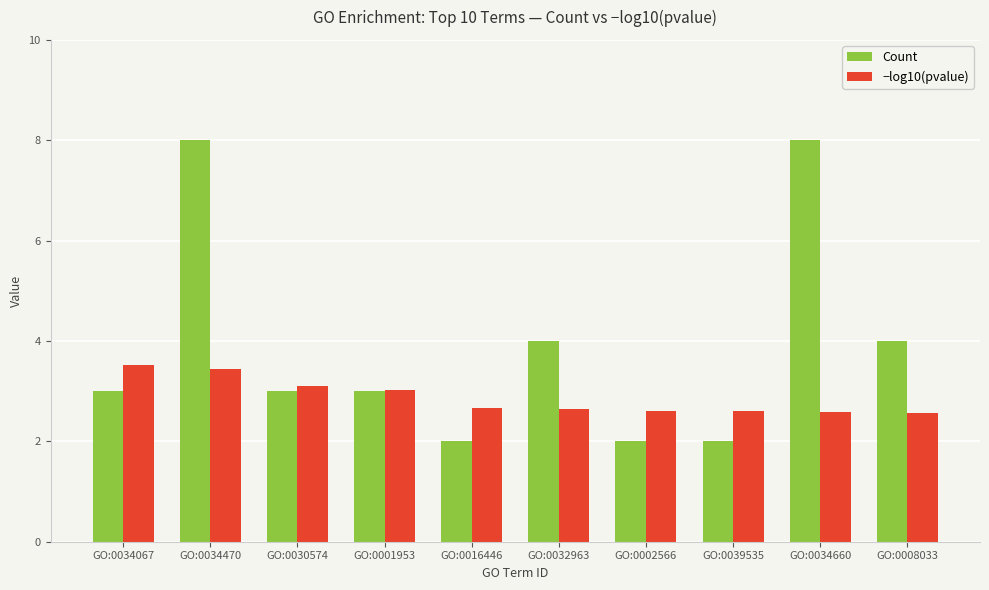

What is the total value across all series at GO:0030574?

6.1